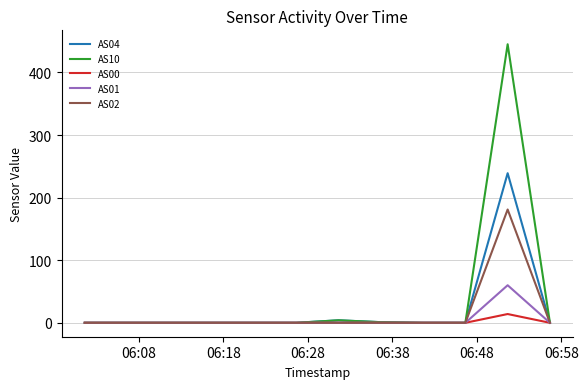

Which series has the widest spread of values?

AS10